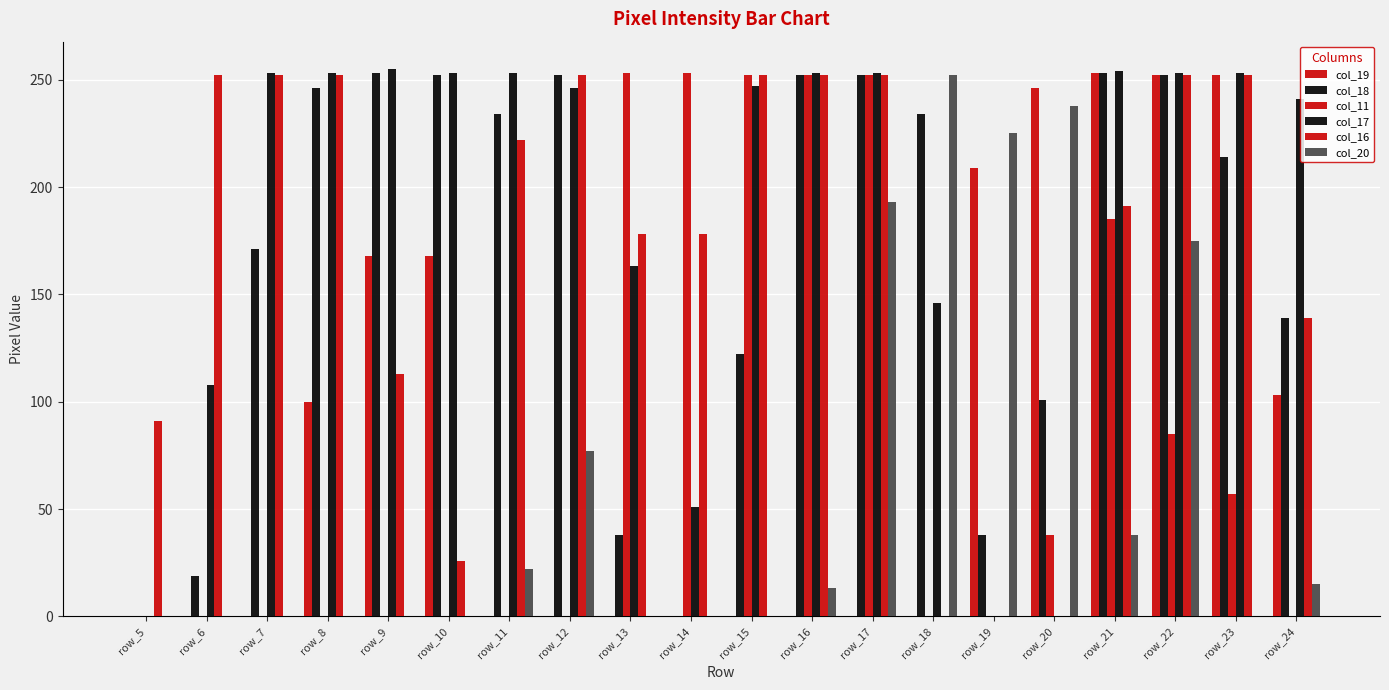

Which series changed the most between row_7 and row_13?

col_11